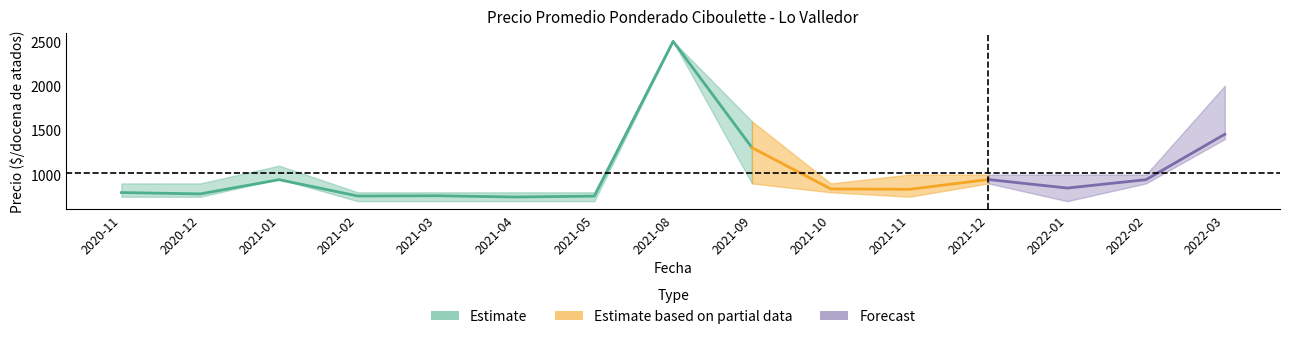

In Precio maximo, how many points are lower than both neighbors (excluding endpoints)?

1